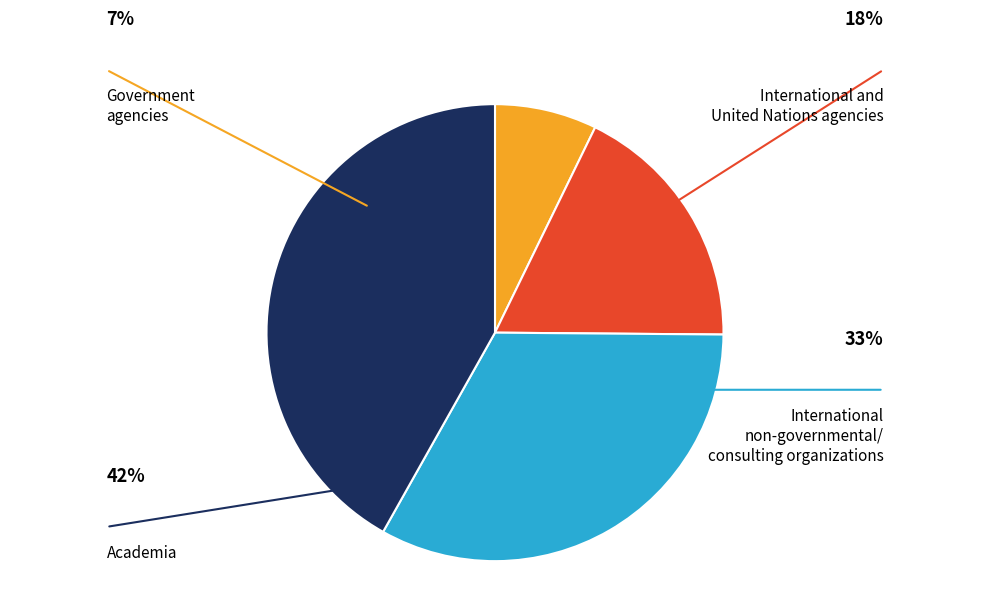

Is there any slice that represents more than half of the pie?

No